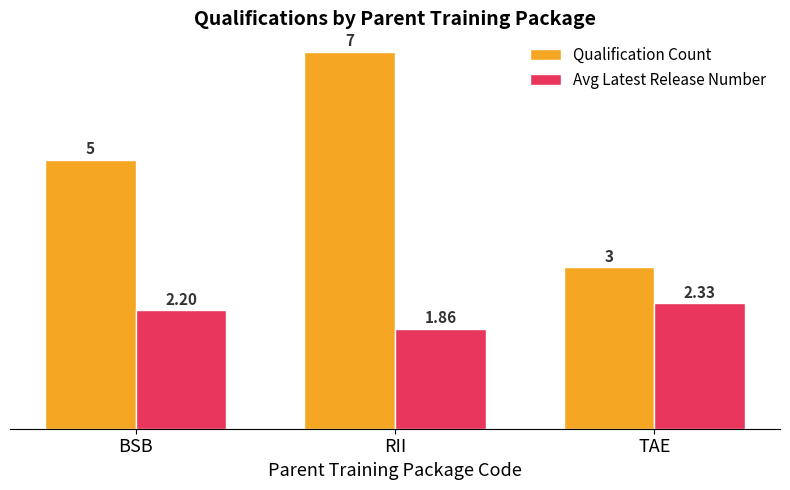

Where is Qualification Count nearest to the value 5?

BSB